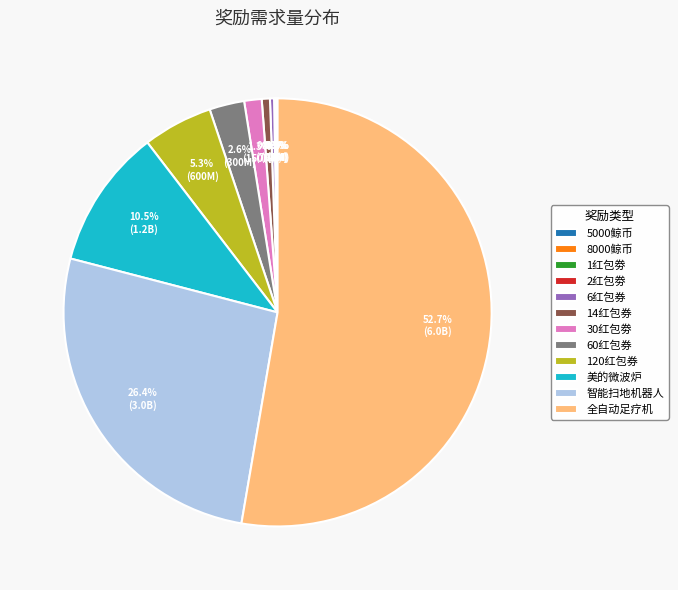

What is the ratio of the value at 120红包券 to the value at 60红包券?

2.0